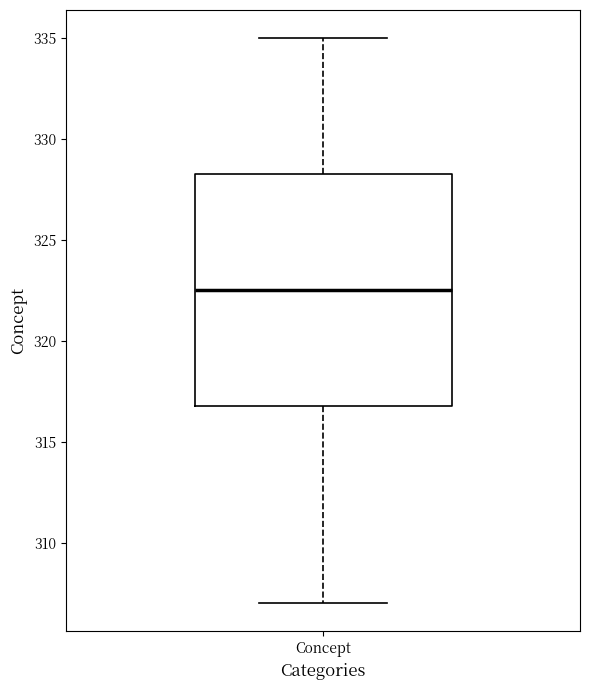

Transcribe this box plot: give where the median line is, the range the box spans, and where the two whiskers end, as read against the y-axis. The values are not printed on the chart, so give them approximately, as read against the axis.

median 322.5, box 317.0 to 328.5, whiskers 307.0 to 335.0